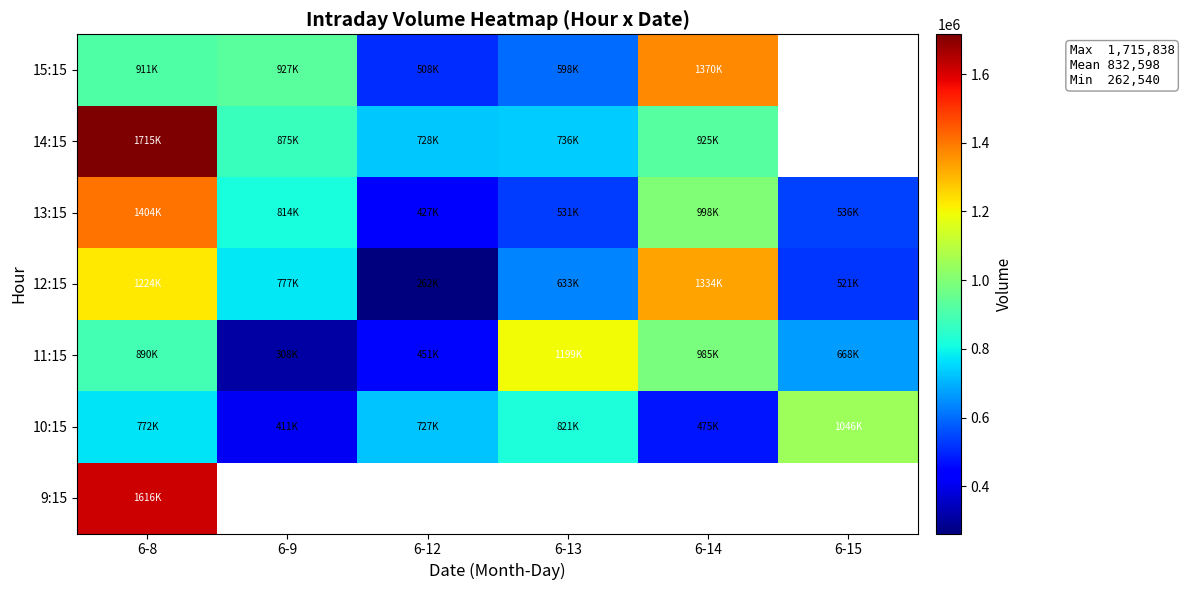

At 6-8, list the series in order from largest to smallest.

14:15, 9:15, 13:15, 12:15, 15:15, 11:15, 10:15